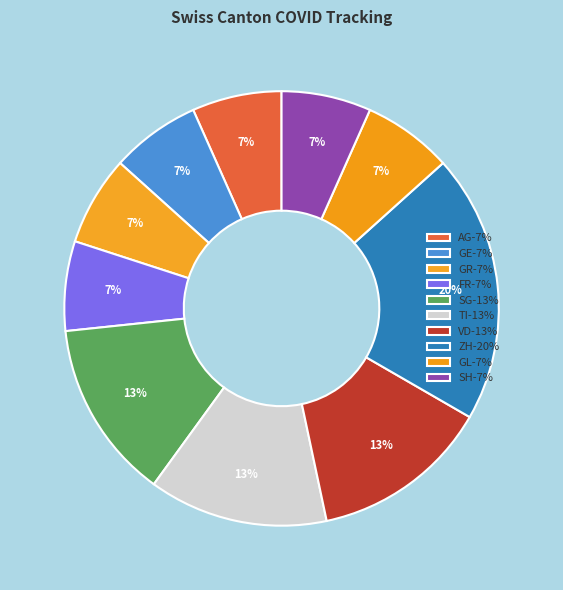

How many segments does this pie chart have?

10